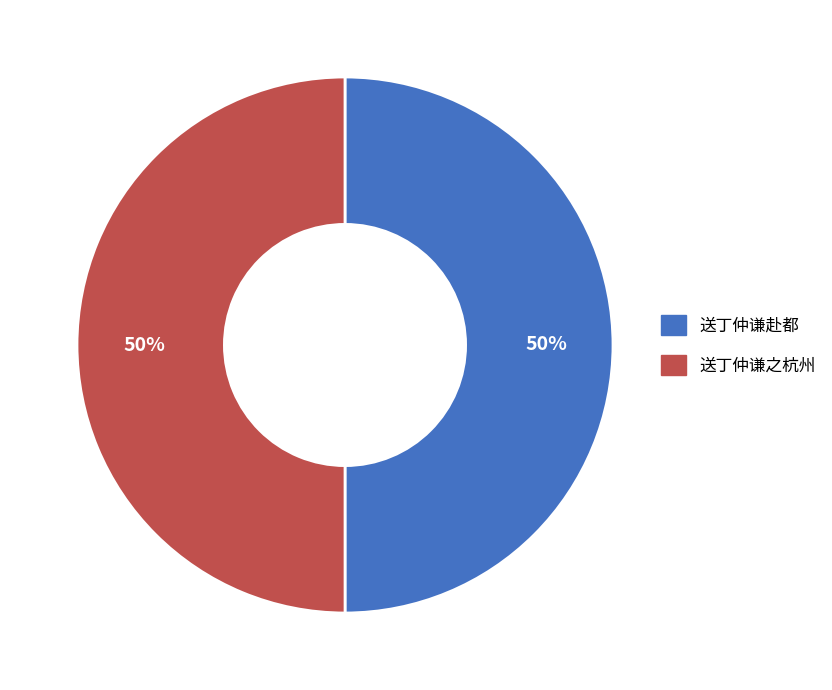

Is the sum of 送丁仲谦之杭州 and 送丁仲谦赴都 greater than half?

Yes